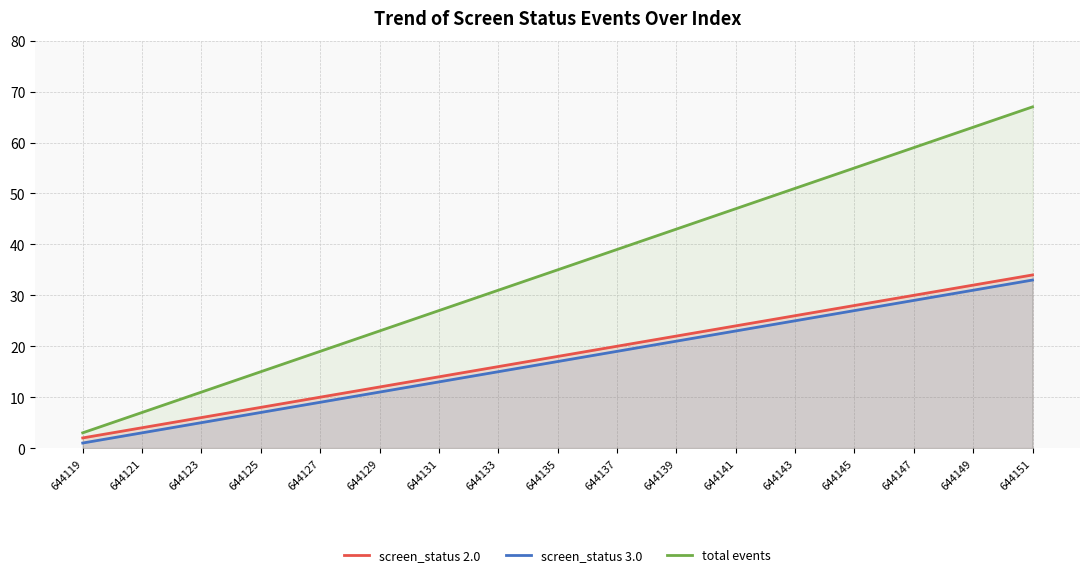

Reading left to right, transcribe all the data shown in this chart.

screen_status 2.0: 2	4	6	8	10	12	14	16	18	20	22	24	26	28	30	32	34
screen_status 3.0: 1	3	5	7	9	11	13	15	17	19	21	23	25	27	29	31	33
total events: 3	7	11	15	19	23	27	31	35	39	43	47	51	55	59	63	67